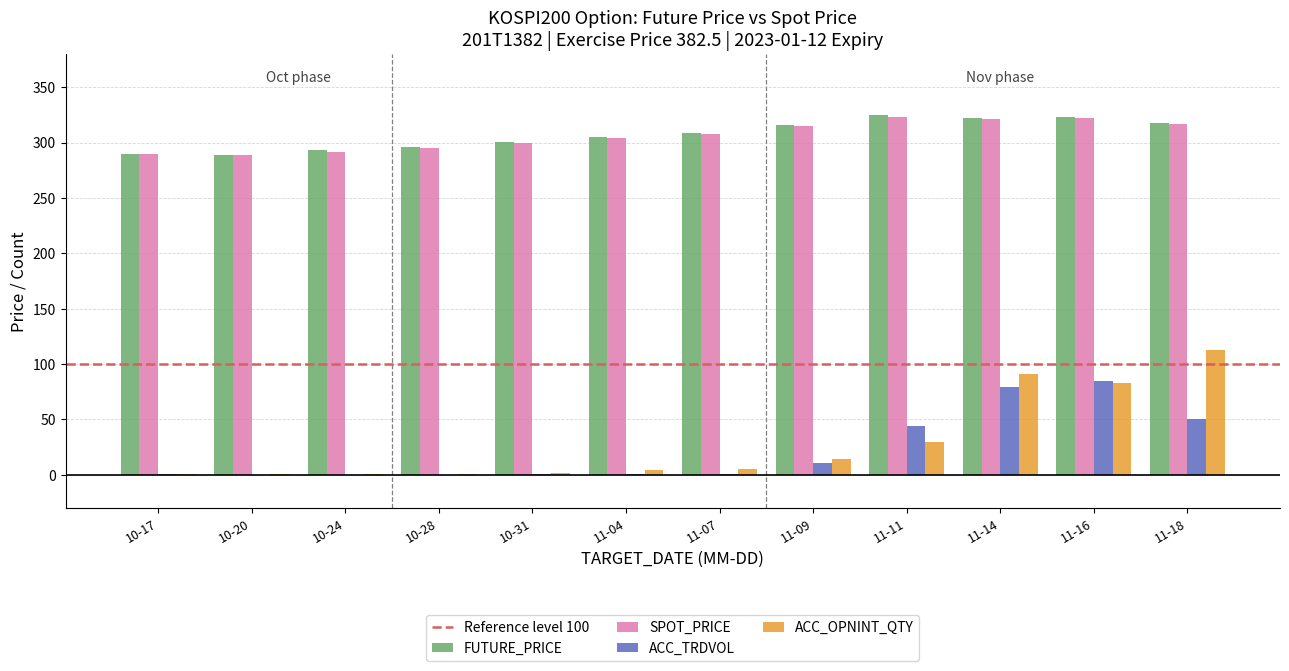

What is the sum of the ACC_TRDVOL values at 11-11 and 11-18?

94.0